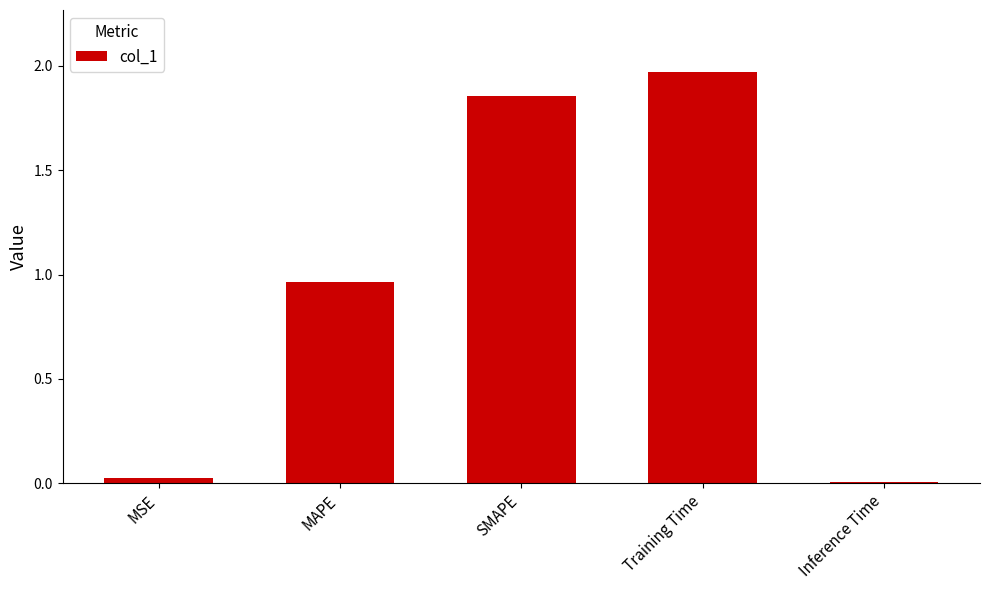

True or false: the data shows 0.6 at MAPE.

False